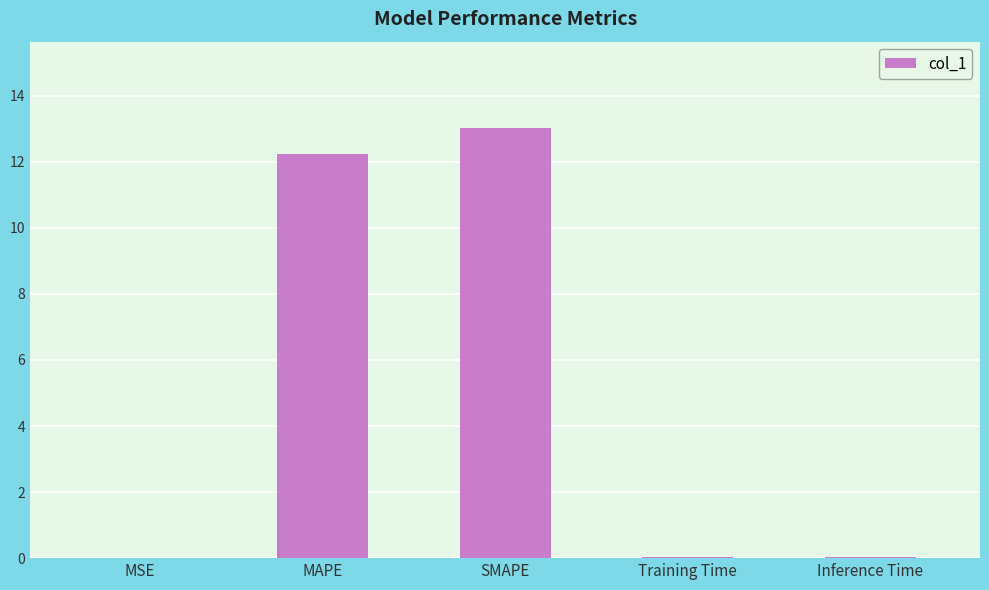

True or false: the data shows 18.7 at SMAPE.

False